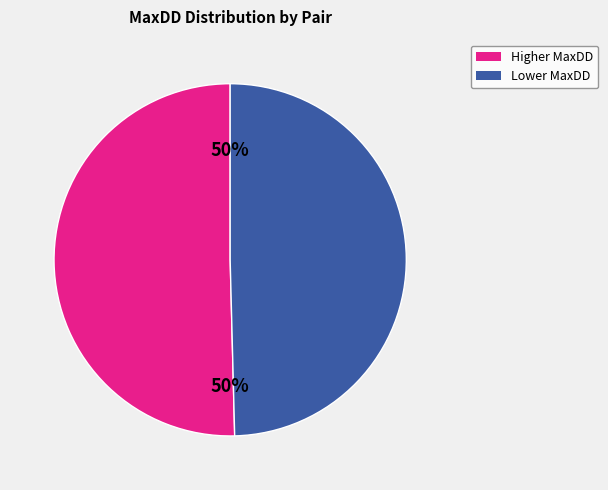

To the nearest percent, what is the average slice percentage?

50%